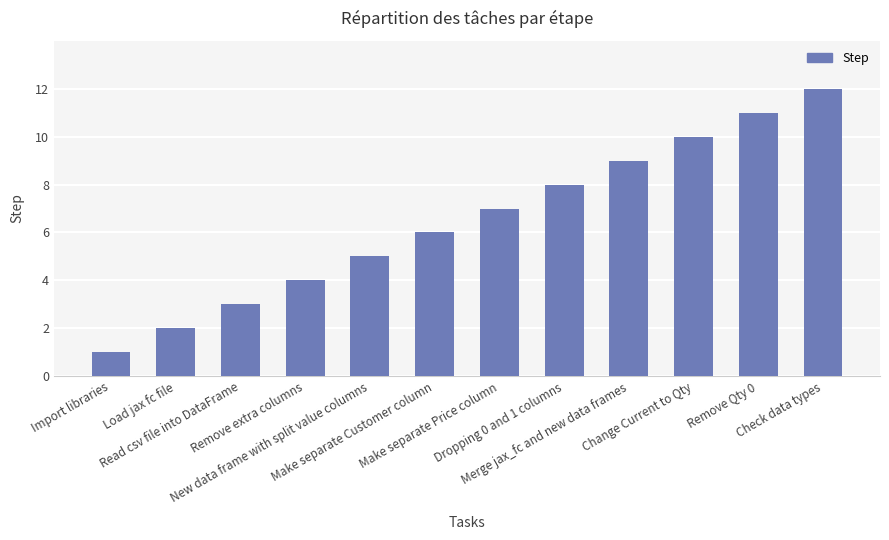

Between Import libraries and Remove extra columns, which is larger?

Remove extra columns